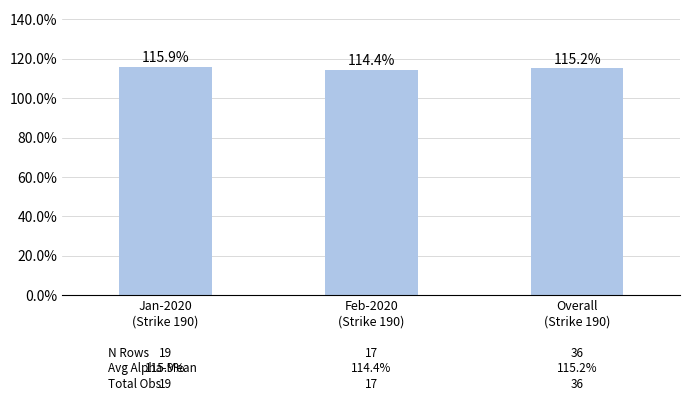

Does the chart contain any negative values?

No